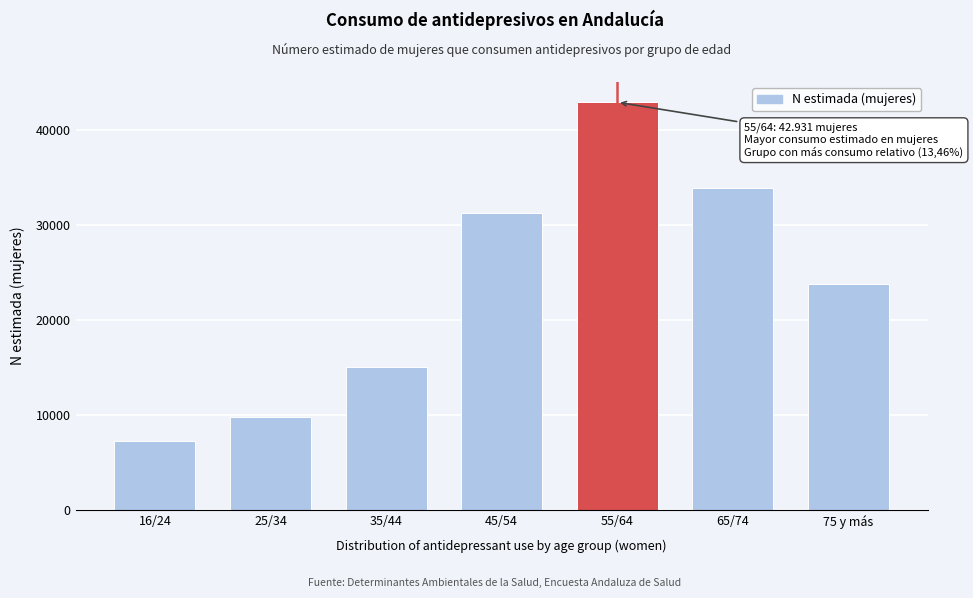

Reading left to right, list all the values displayed in this chart.

7229	9759	15065	31280	42931	33883	23760